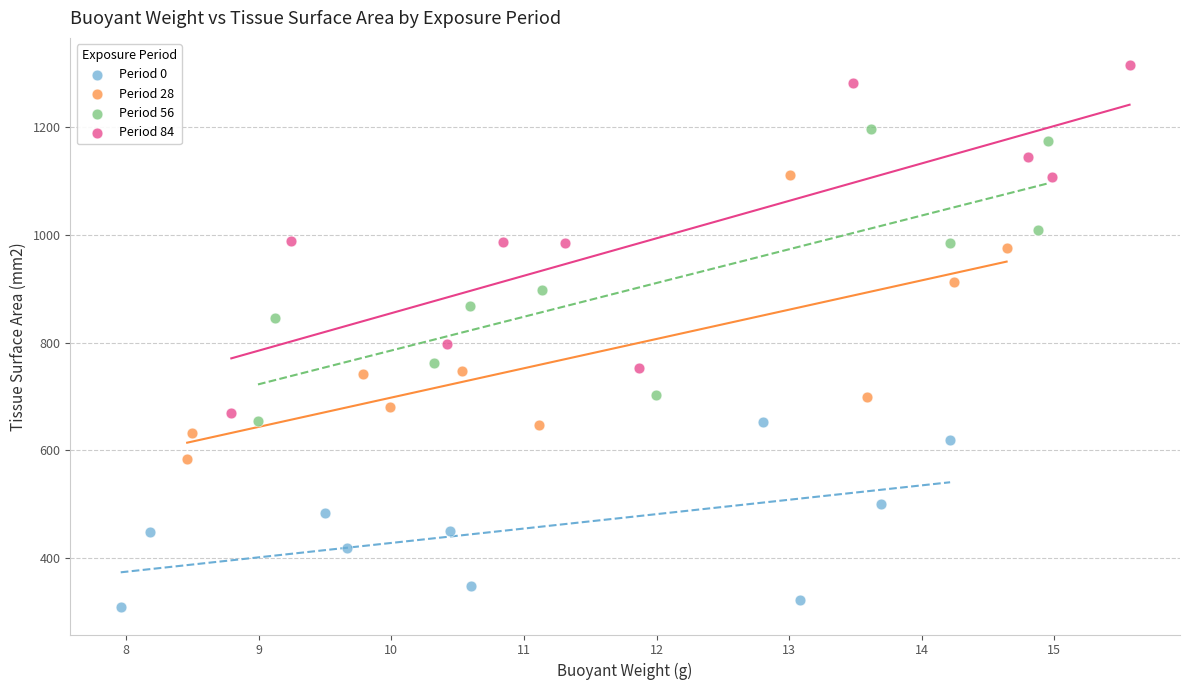

What are all the series names shown in the legend?

Period 0, Period 28, Period 56, Period 84